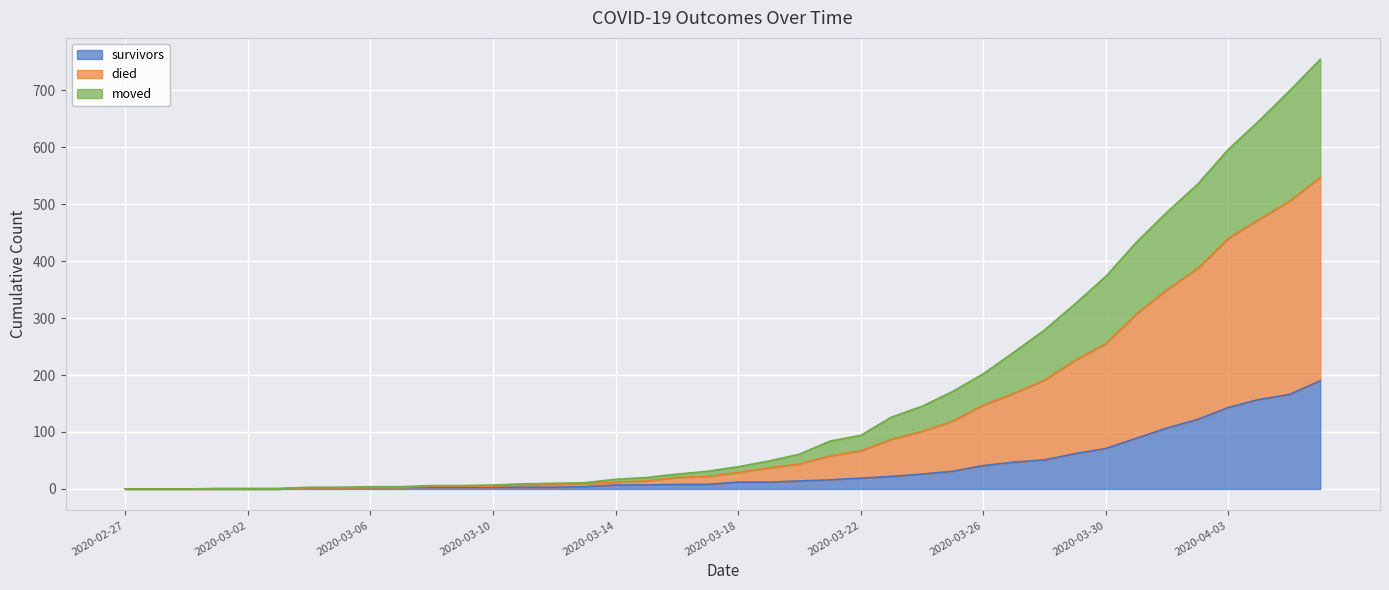

True or false: moved has a value of 150 at 2020-03-30.

False